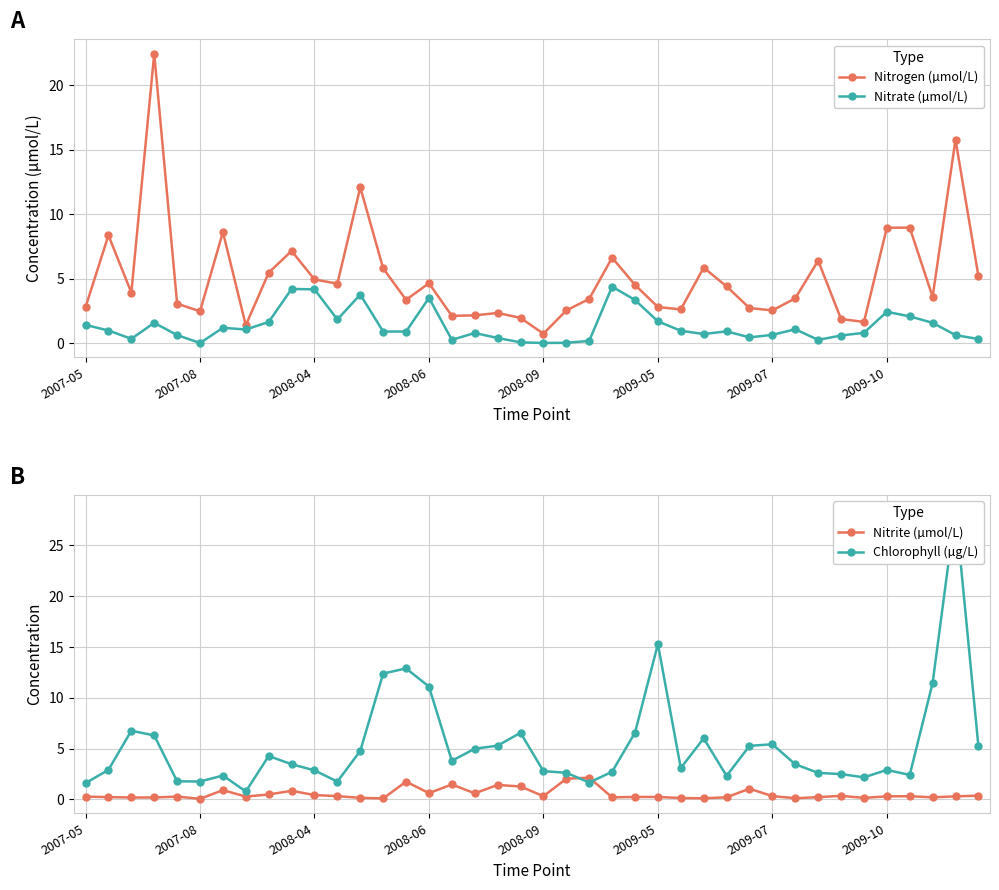

At which label does Nitrogen (µmol/L) reach its minimum?

2008-09